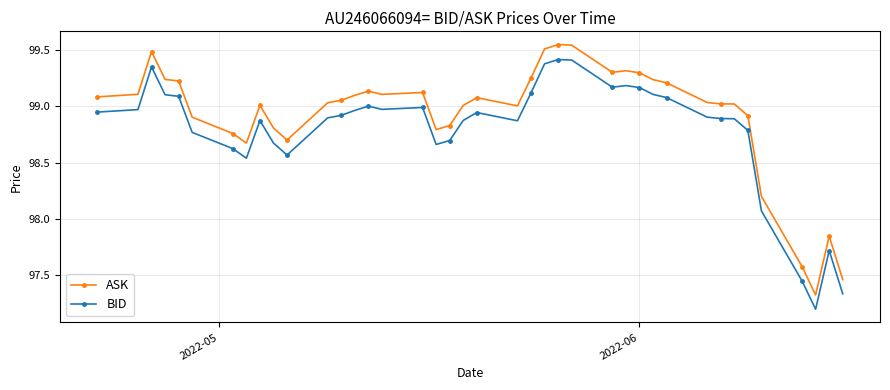

What is the minimum value shown in the chart?

97.2